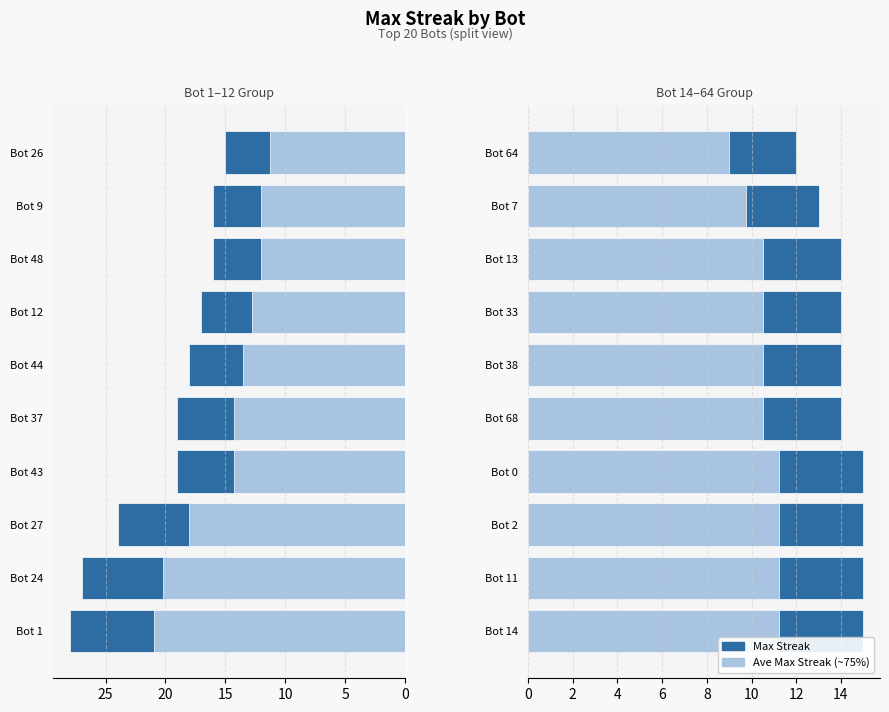

Rank the series at Bot 64 from lowest to highest value.

Ave Max Streak, Max Streak